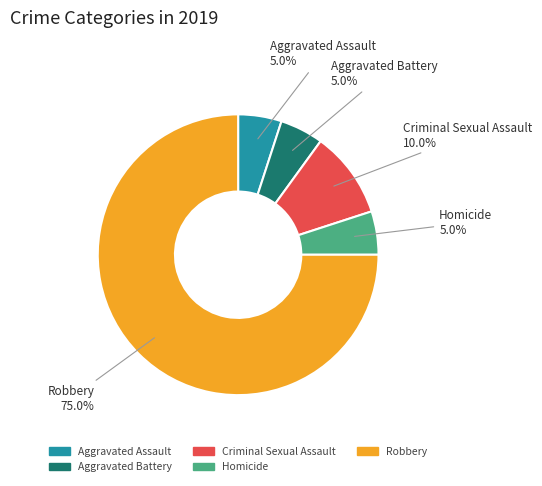

What portion of the pie excludes Homicide?

95.0%